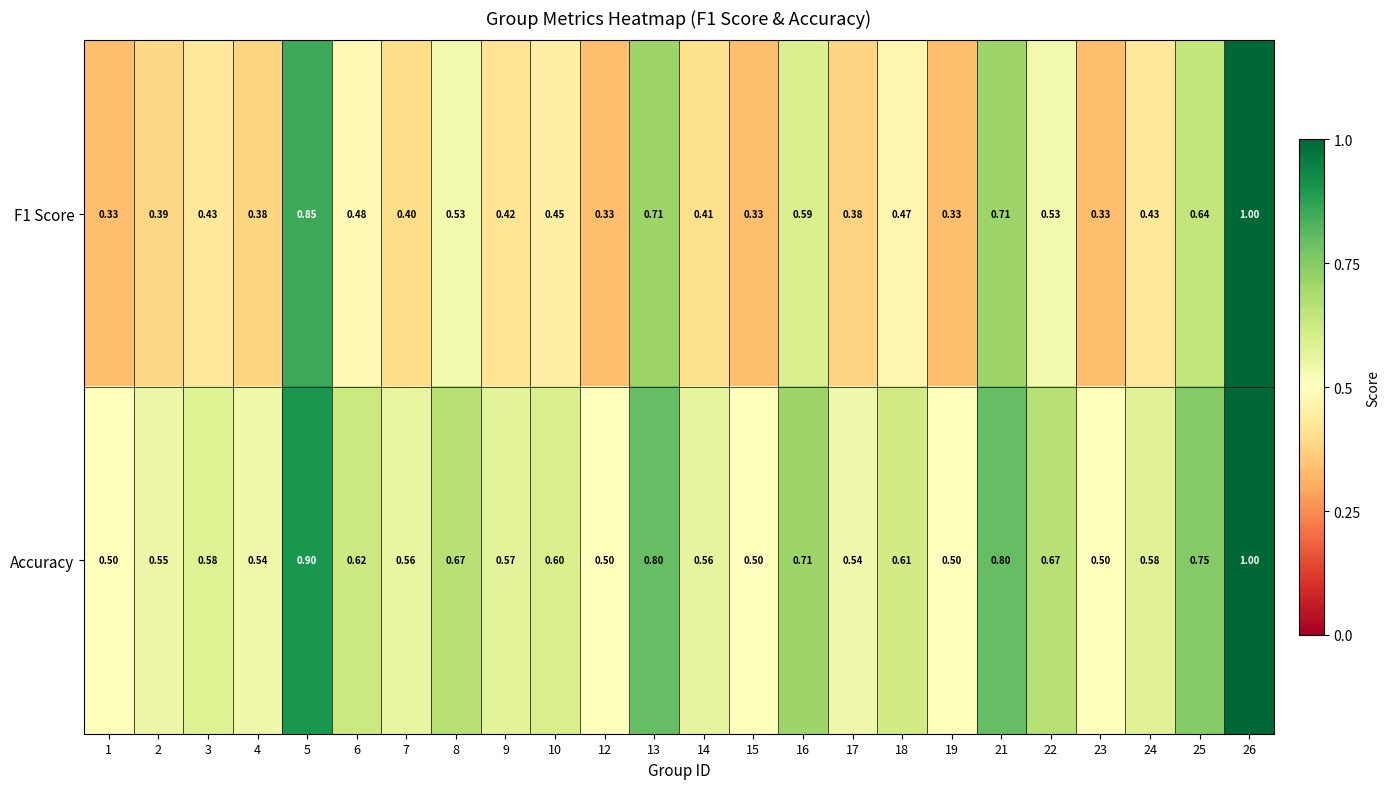

Is the value of Accuracy at 19 greater than the value of F1 Score at 25?

No